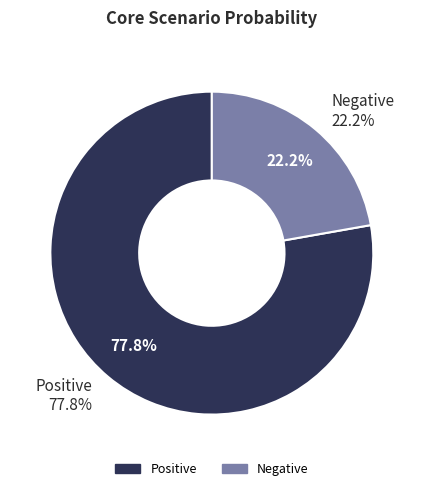

What portion of the pie excludes Positive?

22.2%